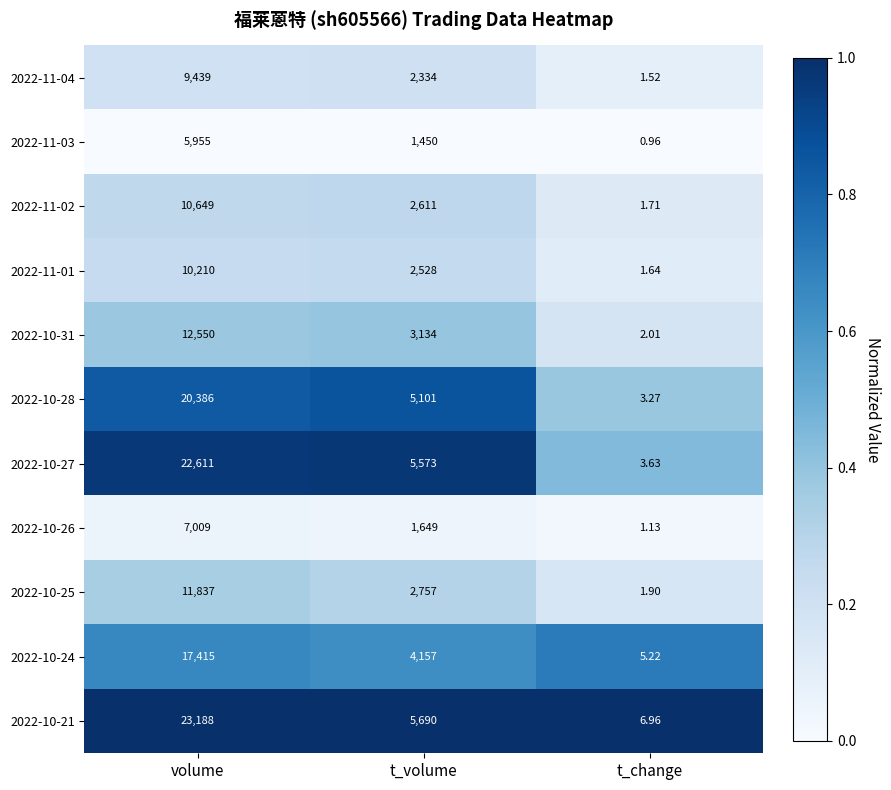

Rank the categories by 2022-10-24 value from lowest to highest.

t_change, t_volume, volume